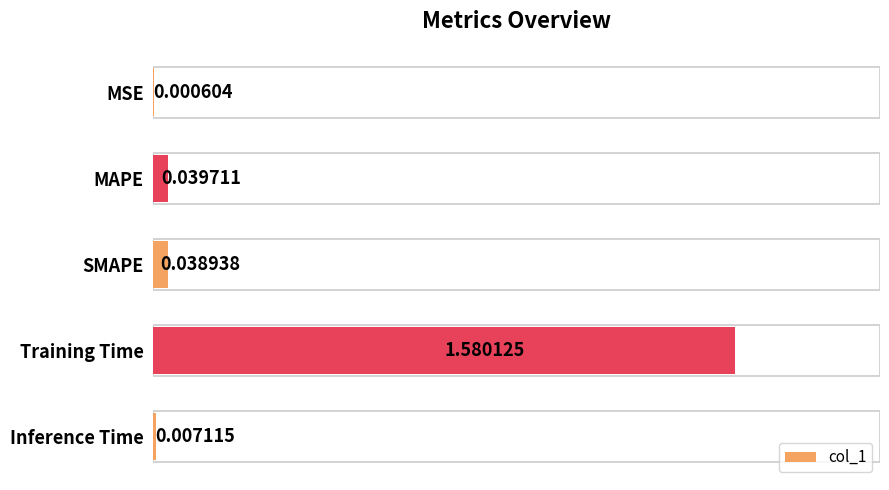

Which has a higher value, MSE or Training Time?

Training Time